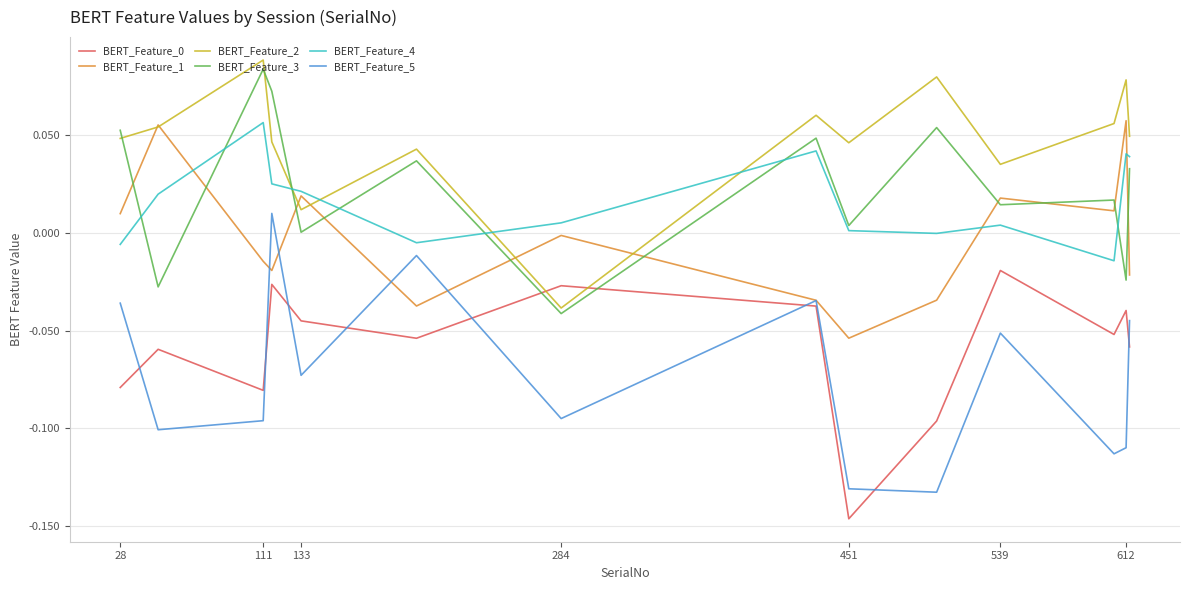

Which series has the largest total across all categories?

BERT_Feature_2